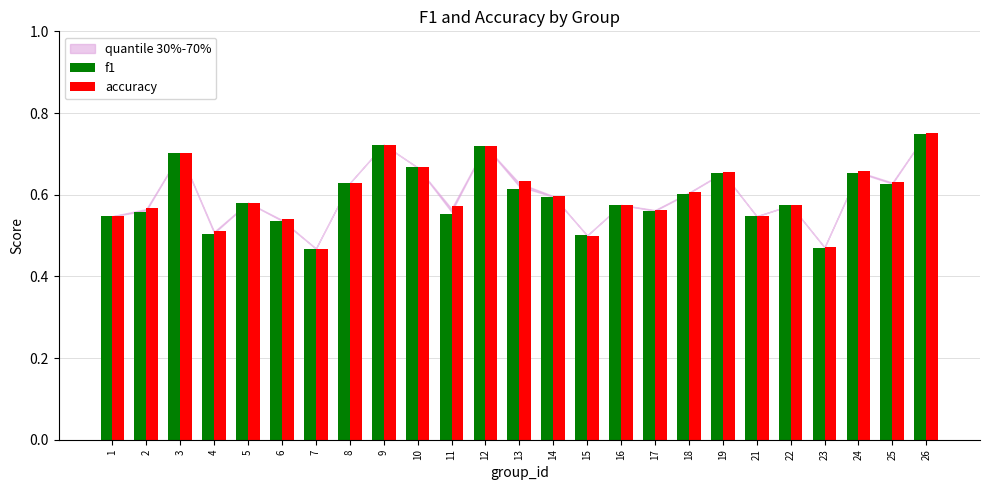

How many accuracy values are between 0 and 1?

25